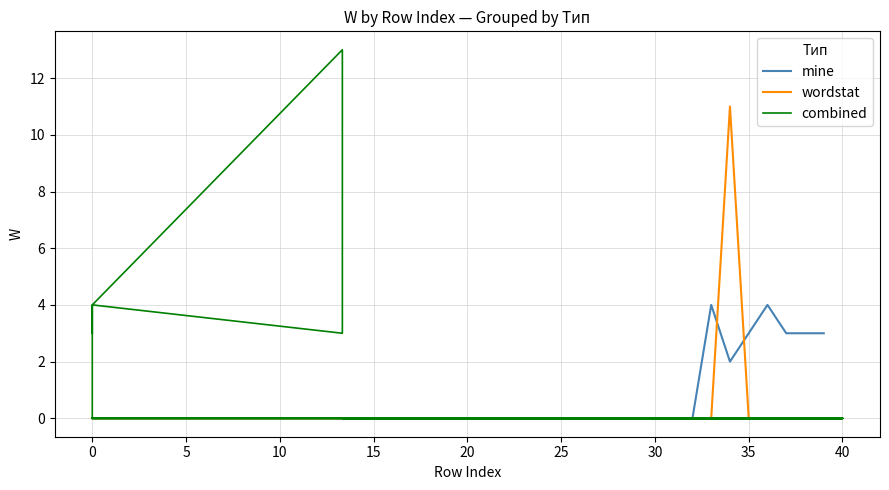

True or false: wordstat has a value of -5 at 35.

False